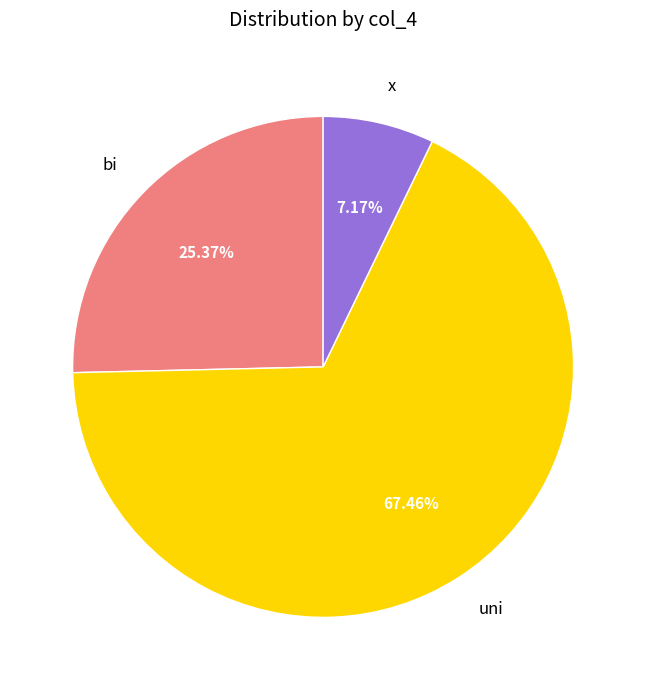

Combined, do uni and x account for over 50%?

Yes